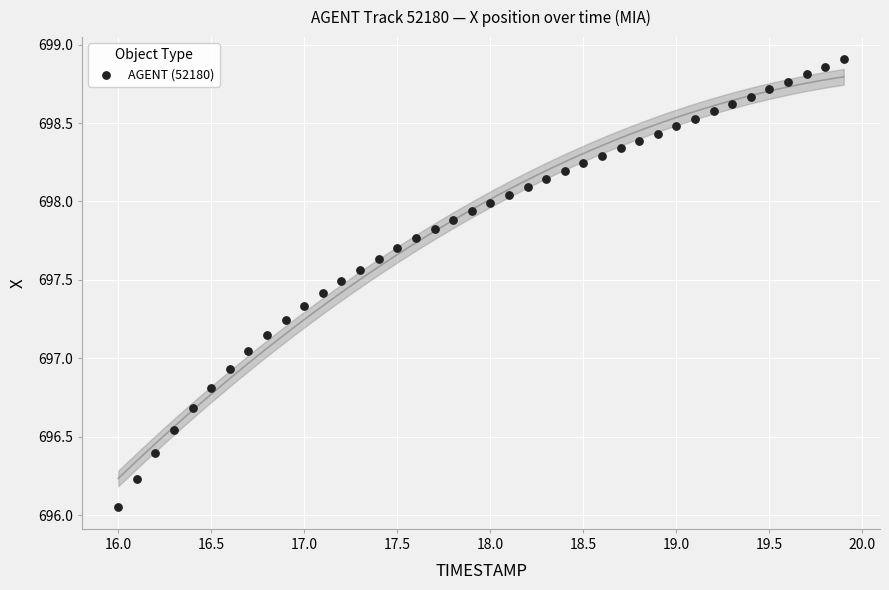

What is the range of X values (max minus min)?

3.9